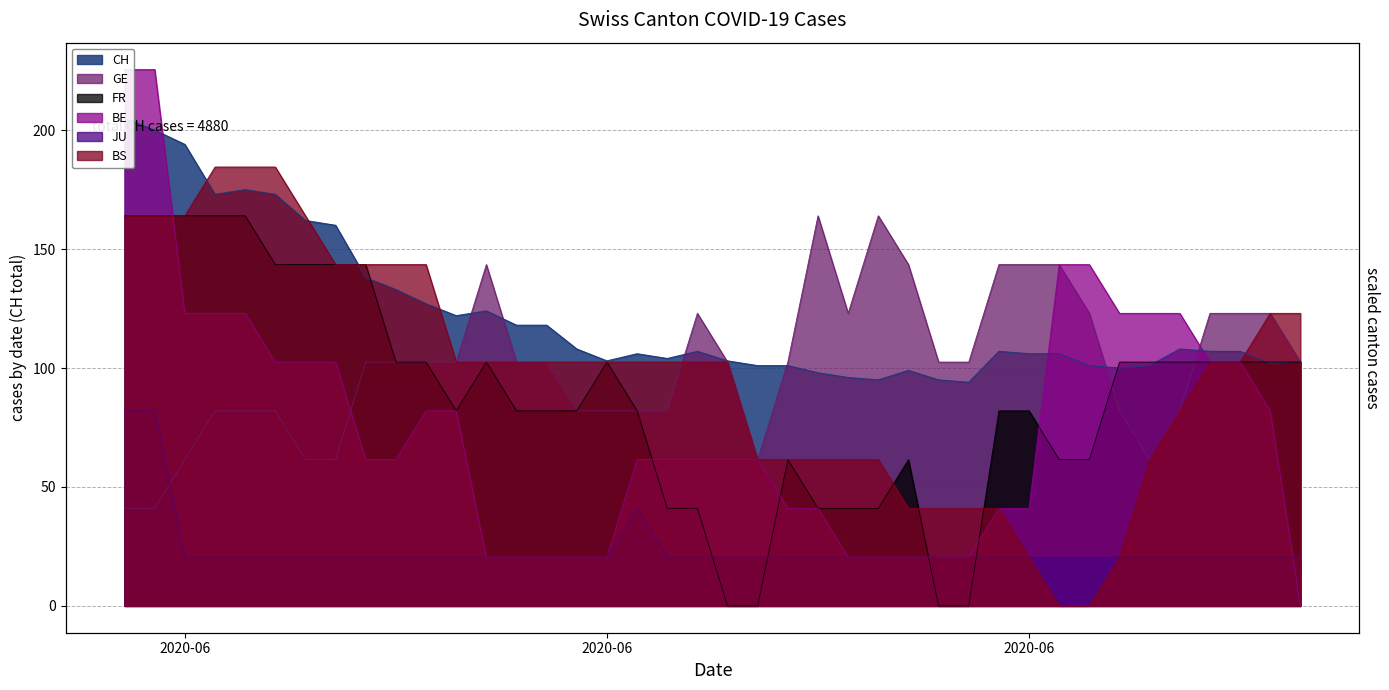

The value of JU at 2020-06-18 is 20.5. True or false?

True